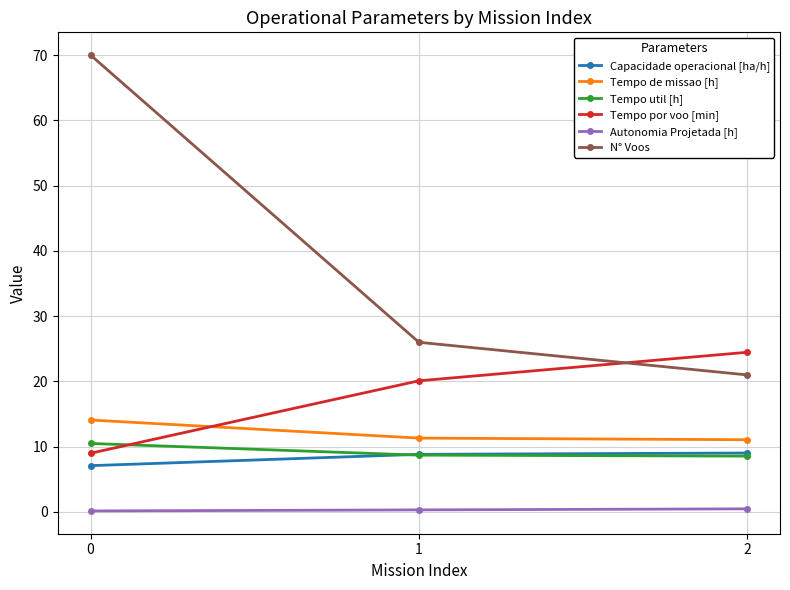

List the labels in order of N° Voos value, smallest first.

2, 1, 0